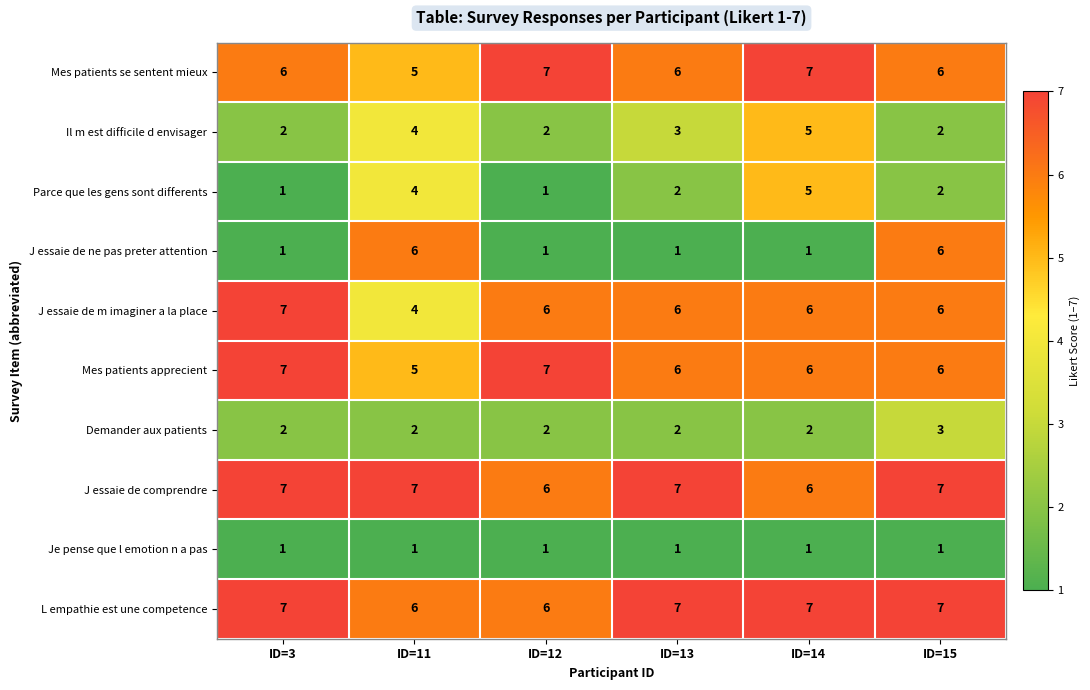

At how many categories does at least one series exceed 2?

6